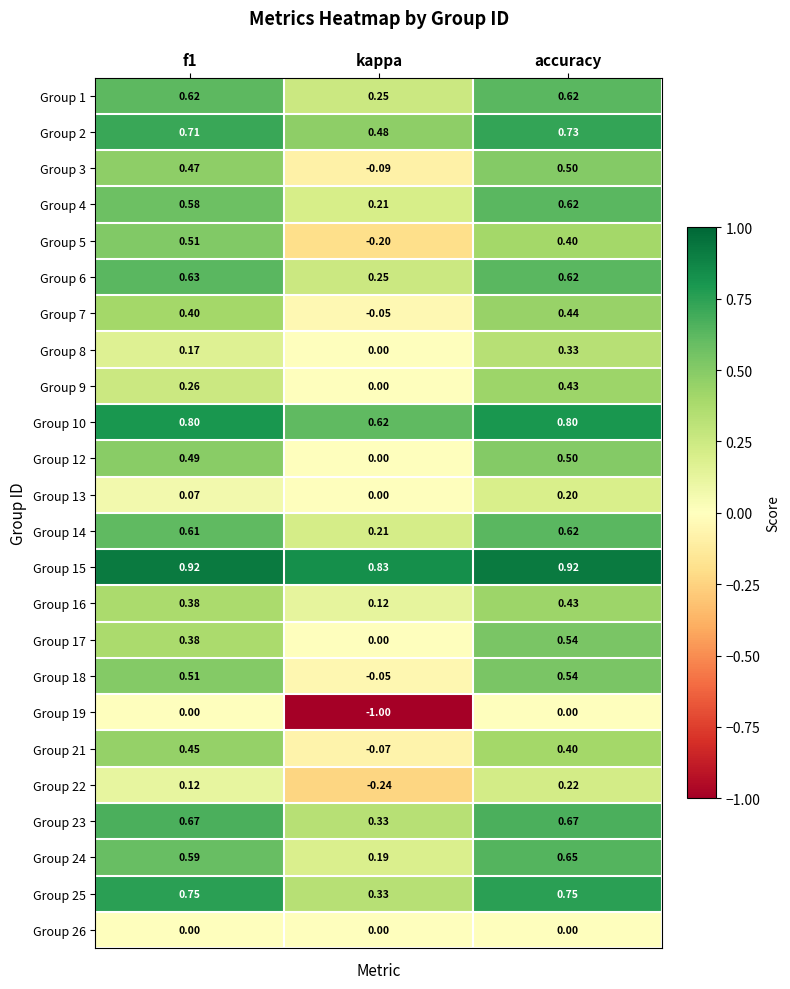

Is the value of Group 19 at f1 greater than the value of Group 21 at kappa?

Yes